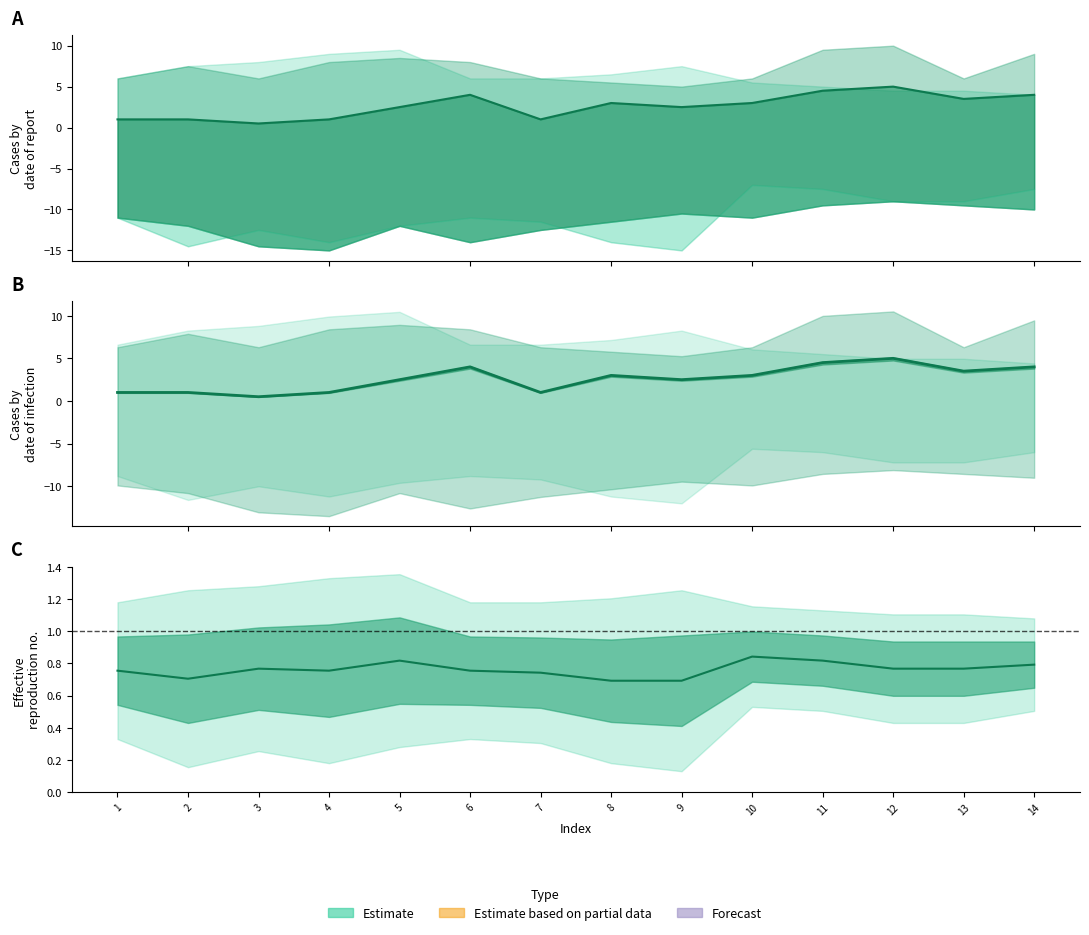

How many interior local valleys does the col_7_line series have?

4